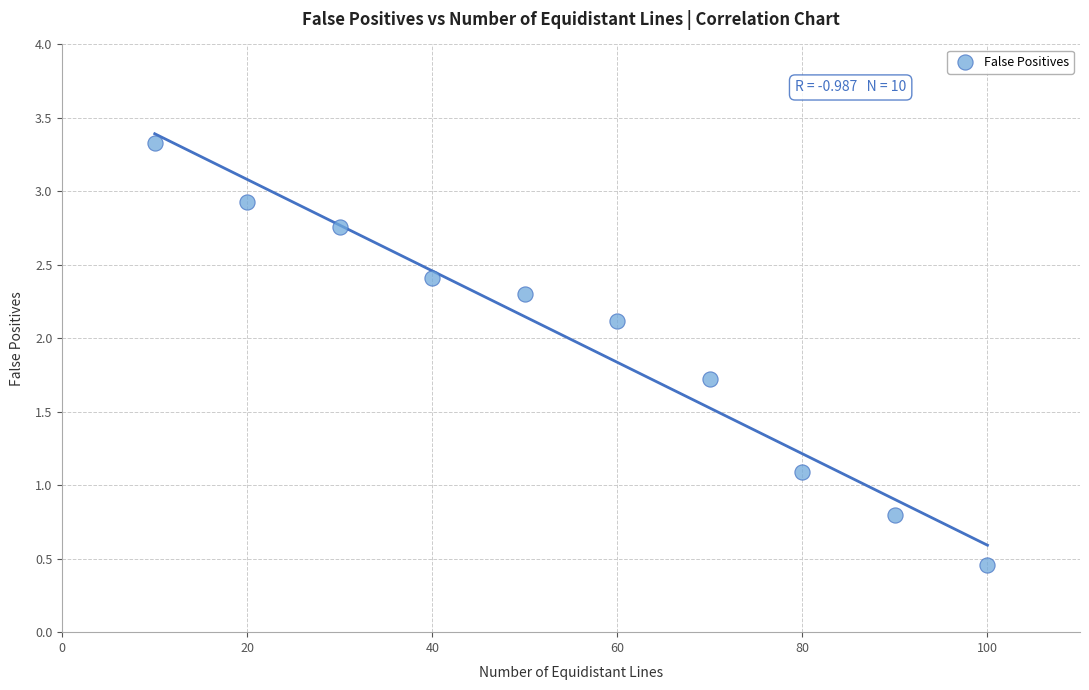

What Y value in the scatter plot is closest to 1?

1.1